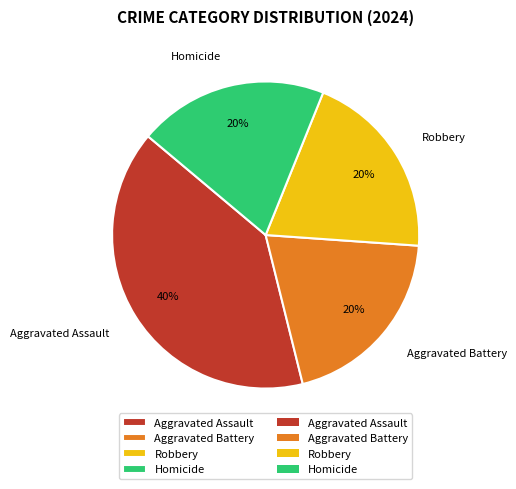

Approximately how many times larger is the value at Aggravated Assault compared to Robbery?

2.0